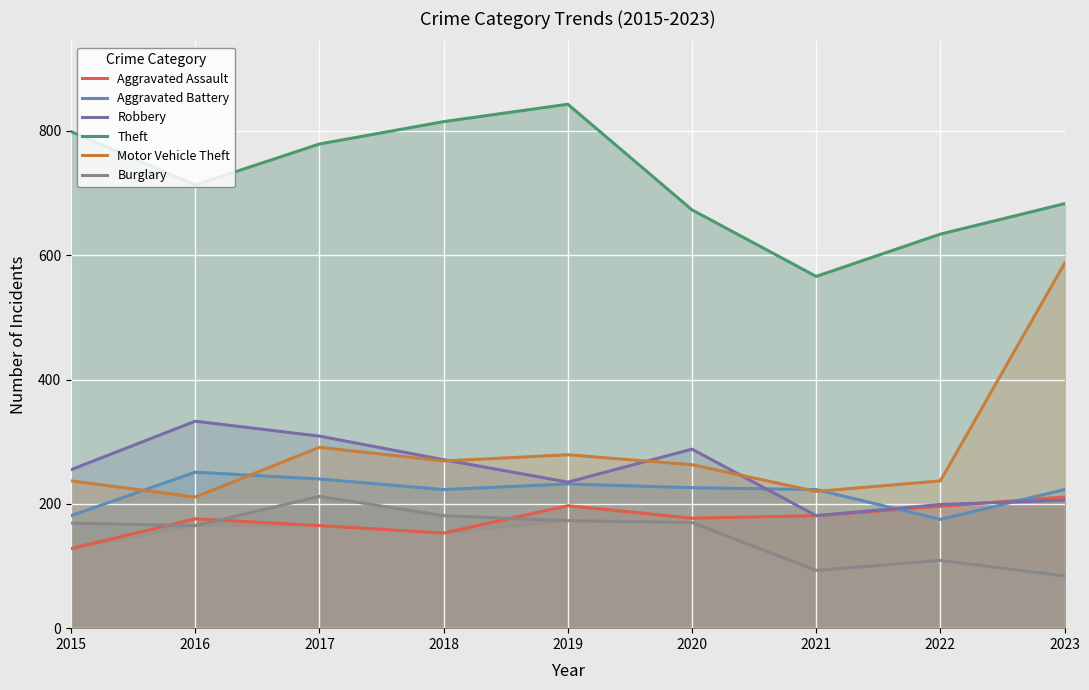

How many times do Aggravated Assault and Aggravated Battery cross each other?

2